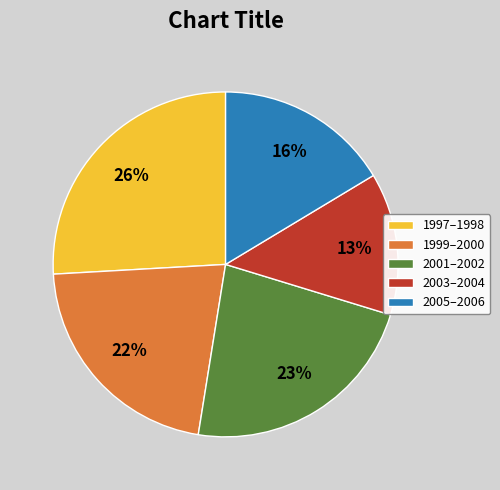

True or false: 2001–2002 accounts for 12% of the total.

False